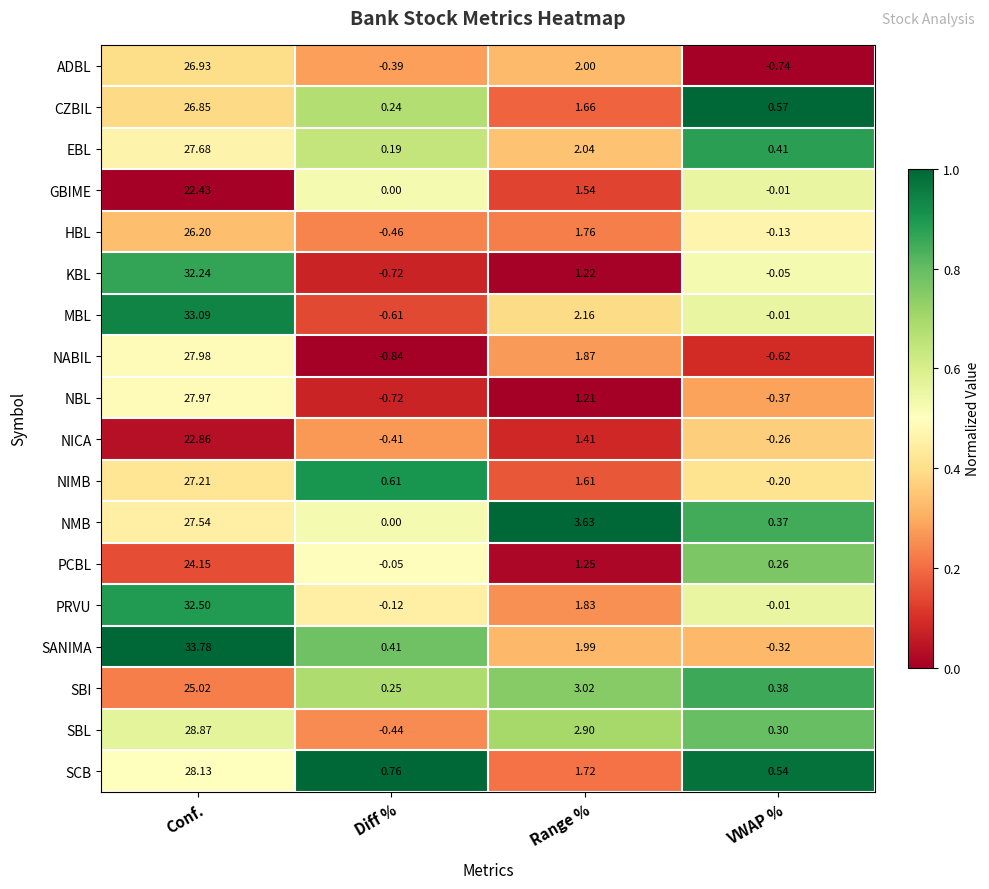

At which category is the sum across all series the highest?

Conf.